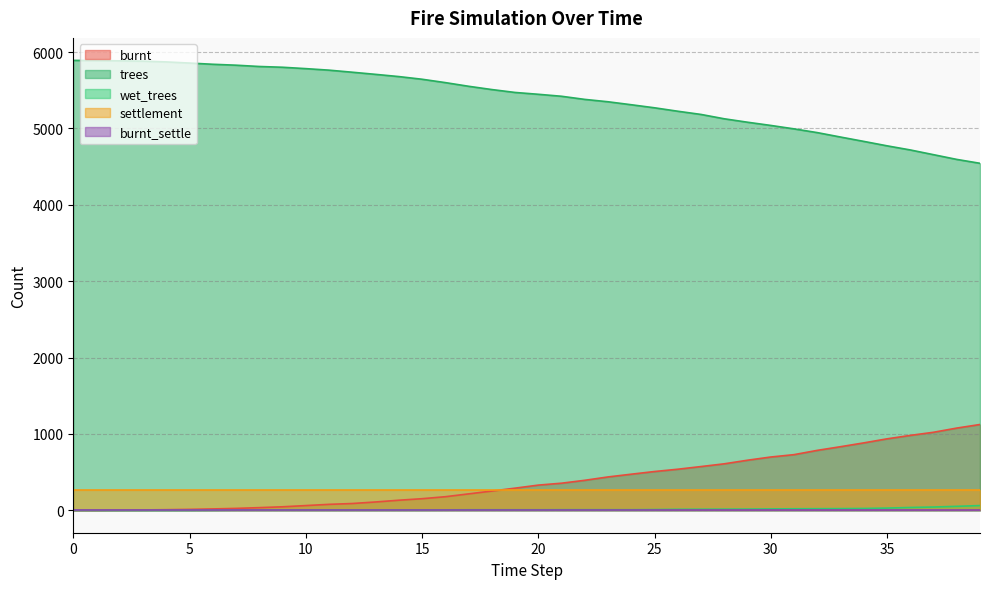

At how many categories does at least one series exceed 1219?

40